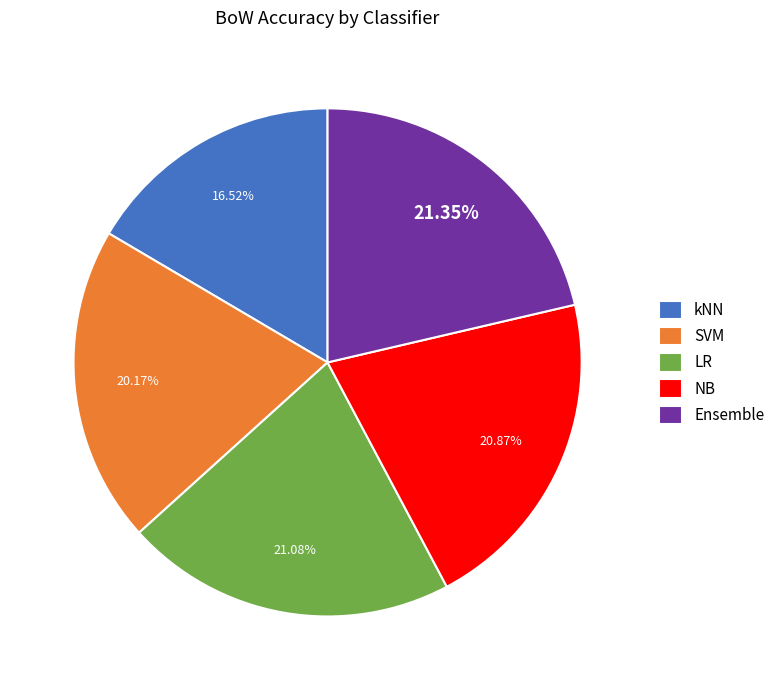

Is it true that SVM is 7% of the pie?

False